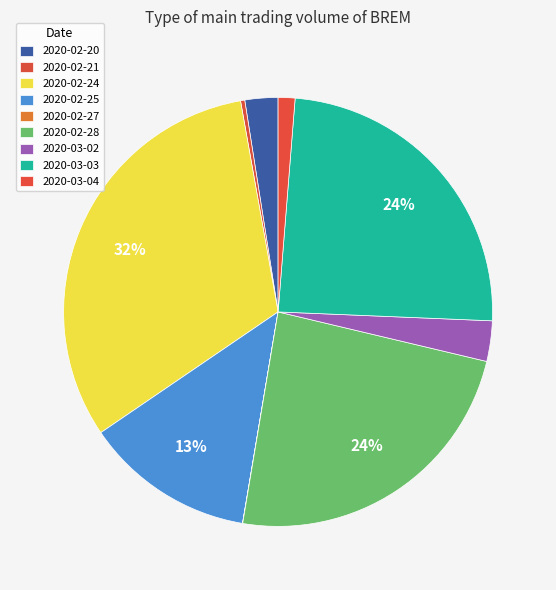

To the nearest percent, what is the average slice percentage?

11%